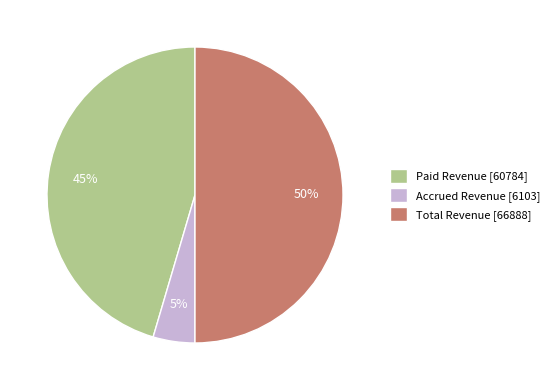

Approximately how many times larger is the value at Paid Revenue compared to Total Revenue?

0.9